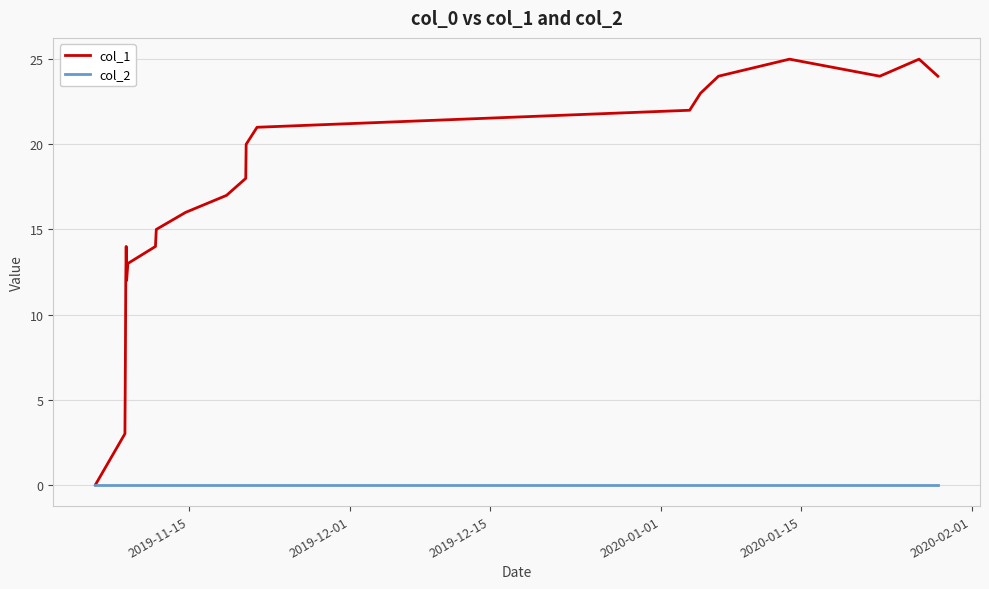

Which series has the largest total across all categories?

col_1